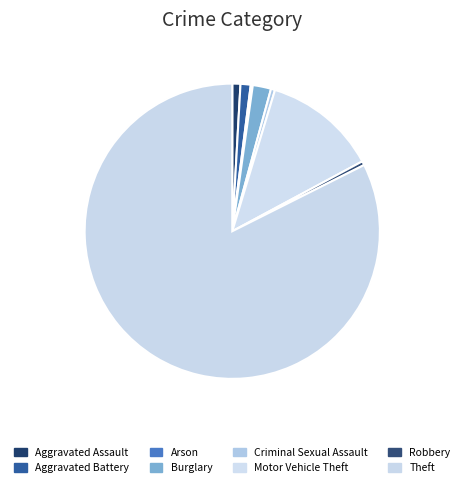

Does Theft account for over 50% of the chart?

Yes